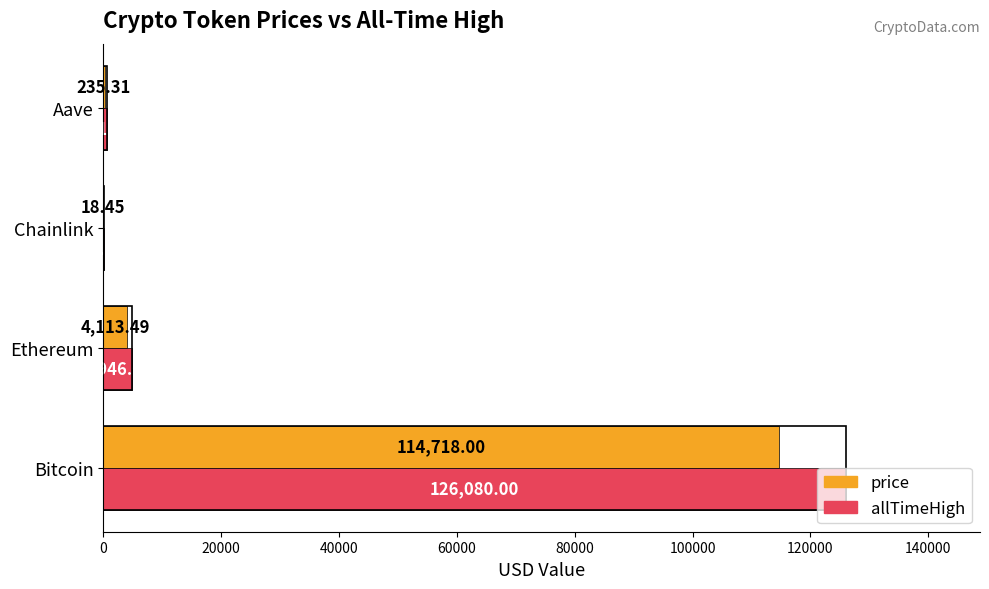

Which series changed the most between Chainlink and Aave?

allTimeHigh